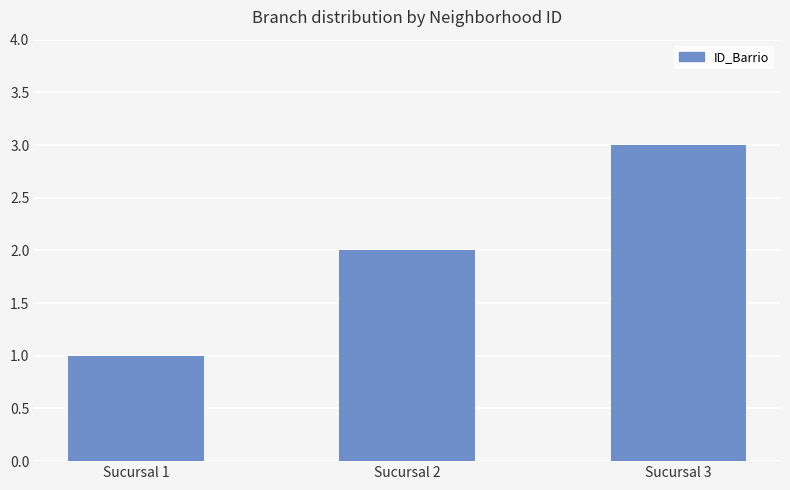

What is the change in value from Sucursal 1 to Sucursal 3?

+2